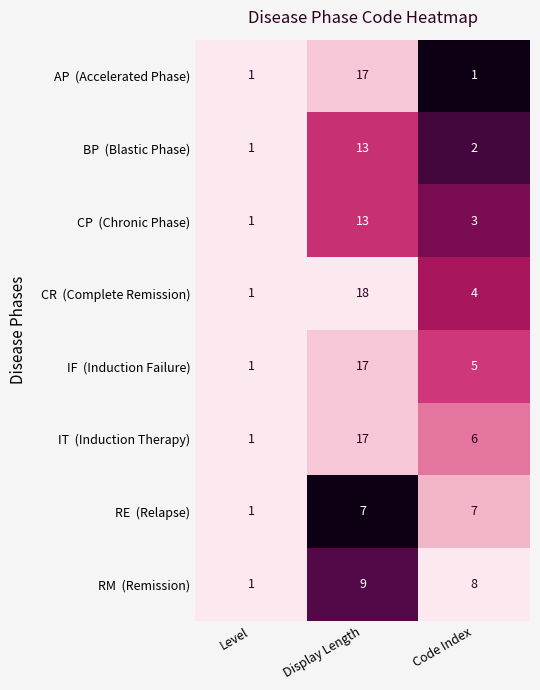

What is the greatest value displayed?

18